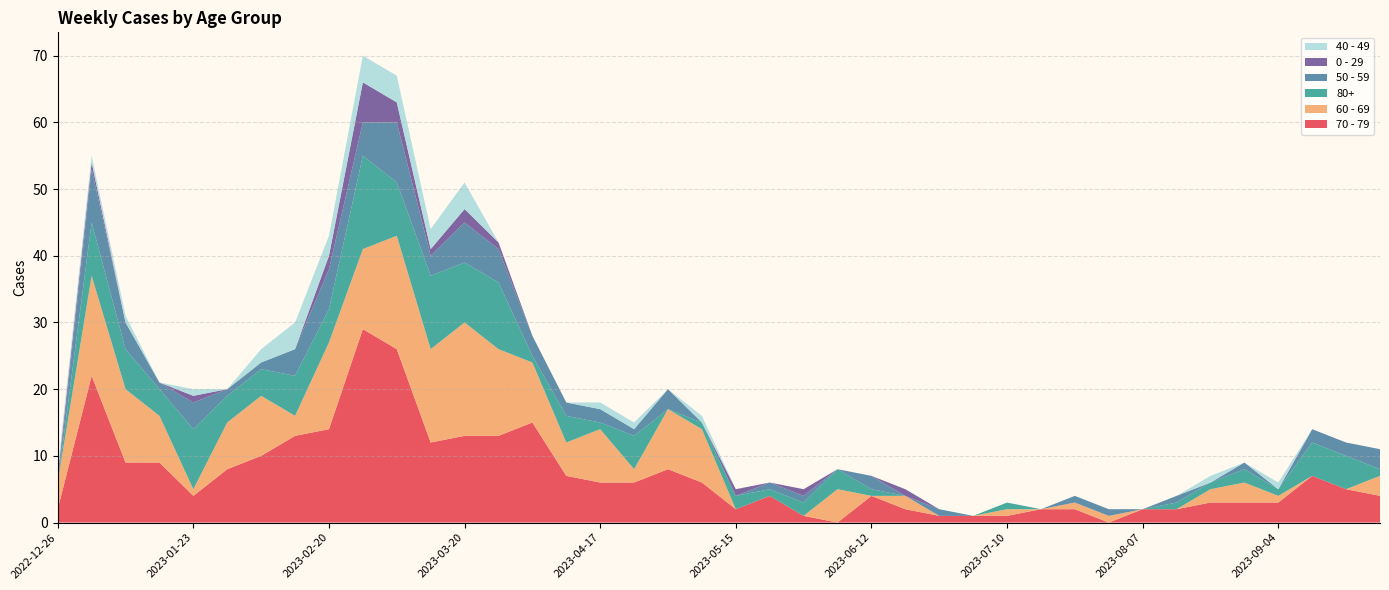

Reading right to left, extract all data points from this chart.

70 - 79: 2023-09-25=4	2023-09-18=5	2023-09-11=7	2023-09-04=3	2023-08-28=3	2023-08-21=3	2023-08-14=2	2023-08-07=2	2023-07-31=0	2023-07-24=2	2023-07-17=2	2023-07-10=1	2023-07-03=1	2023-06-26=1	2023-06-19=2	2023-06-12=4	2023-06-05=0	2023-05-29=1	2023-05-22=4	2023-05-15=2	2023-05-08=6	2023-05-01=8	2023-04-24=6	2023-04-17=6	2023-04-10=7	2023-04-03=15	2023-03-27=13	2023-03-20=13	2023-03-13=12	2023-03-06=26	2023-02-27=29	2023-02-20=14	2023-02-13=13	2023-02-06=10	2023-01-30=8	2023-01-23=4	2023-01-16=9	2023-01-09=9	2023-01-02=22	2022-12-26=2
60 - 69: 2023-09-25=3	2023-09-18=0	2023-09-11=0	2023-09-04=1	2023-08-28=3	2023-08-21=2	2023-08-14=0	2023-08-07=0	2023-07-31=1	2023-07-24=1	2023-07-17=0	2023-07-10=1	2023-07-03=0	2023-06-26=0	2023-06-19=2	2023-06-12=0	2023-06-05=5	2023-05-29=0	2023-05-22=0	2023-05-15=0	2023-05-08=8	2023-05-01=9	2023-04-24=2	2023-04-17=8	2023-04-10=5	2023-04-03=9	2023-03-27=13	2023-03-20=17	2023-03-13=14	2023-03-06=17	2023-02-27=12	2023-02-20=13	2023-02-13=3	2023-02-06=9	2023-01-30=7	2023-01-23=1	2023-01-16=7	2023-01-09=11	2023-01-02=15	2022-12-26=4
80+: 2023-09-25=1	2023-09-18=5	2023-09-11=5	2023-09-04=1	2023-08-28=2	2023-08-21=1	2023-08-14=1	2023-08-07=0	2023-07-31=0	2023-07-24=0	2023-07-17=0	2023-07-10=1	2023-07-03=0	2023-06-26=0	2023-06-19=0	2023-06-12=1	2023-06-05=3	2023-05-29=2	2023-05-22=1	2023-05-15=2	2023-05-08=1	2023-05-01=0	2023-04-24=5	2023-04-17=1	2023-04-10=4	2023-04-03=1	2023-03-27=10	2023-03-20=9	2023-03-13=11	2023-03-06=8	2023-02-27=14	2023-02-20=5	2023-02-13=6	2023-02-06=4	2023-01-30=4	2023-01-23=9	2023-01-16=4	2023-01-09=6	2023-01-02=8	2022-12-26=0
50 - 59: 2023-09-25=3	2023-09-18=2	2023-09-11=2	2023-09-04=0	2023-08-28=1	2023-08-21=0	2023-08-14=1	2023-08-07=0	2023-07-31=1	2023-07-24=1	2023-07-17=0	2023-07-10=0	2023-07-03=0	2023-06-26=1	2023-06-19=0	2023-06-12=2	2023-06-05=0	2023-05-29=1	2023-05-22=1	2023-05-15=0	2023-05-08=0	2023-05-01=3	2023-04-24=1	2023-04-17=2	2023-04-10=2	2023-04-03=3	2023-03-27=5	2023-03-20=6	2023-03-13=3	2023-03-06=9	2023-02-27=5	2023-02-20=6	2023-02-13=4	2023-02-06=1	2023-01-30=1	2023-01-23=4	2023-01-16=1	2023-01-09=4	2023-01-02=8	2022-12-26=0
0 - 29: 2023-09-25=0	2023-09-18=0	2023-09-11=0	2023-09-04=0	2023-08-28=0	2023-08-21=0	2023-08-14=0	2023-08-07=0	2023-07-31=0	2023-07-24=0	2023-07-17=0	2023-07-10=0	2023-07-03=0	2023-06-26=0	2023-06-19=1	2023-06-12=0	2023-06-05=0	2023-05-29=1	2023-05-22=0	2023-05-15=1	2023-05-08=0	2023-05-01=0	2023-04-24=0	2023-04-17=0	2023-04-10=0	2023-04-03=0	2023-03-27=1	2023-03-20=2	2023-03-13=1	2023-03-06=3	2023-02-27=6	2023-02-20=2	2023-02-13=0	2023-02-06=0	2023-01-30=0	2023-01-23=1	2023-01-16=0	2023-01-09=0	2023-01-02=1	2022-12-26=1
40 - 49: 2023-09-25=0	2023-09-18=0	2023-09-11=0	2023-09-04=1	2023-08-28=0	2023-08-21=1	2023-08-14=0	2023-08-07=0	2023-07-31=0	2023-07-24=0	2023-07-17=0	2023-07-10=0	2023-07-03=0	2023-06-26=0	2023-06-19=0	2023-06-12=0	2023-06-05=0	2023-05-29=0	2023-05-22=0	2023-05-15=0	2023-05-08=1	2023-05-01=0	2023-04-24=1	2023-04-17=1	2023-04-10=0	2023-04-03=0	2023-03-27=0	2023-03-20=4	2023-03-13=3	2023-03-06=4	2023-02-27=4	2023-02-20=3	2023-02-13=4	2023-02-06=2	2023-01-30=0	2023-01-23=1	2023-01-16=0	2023-01-09=1	2023-01-02=1	2022-12-26=1